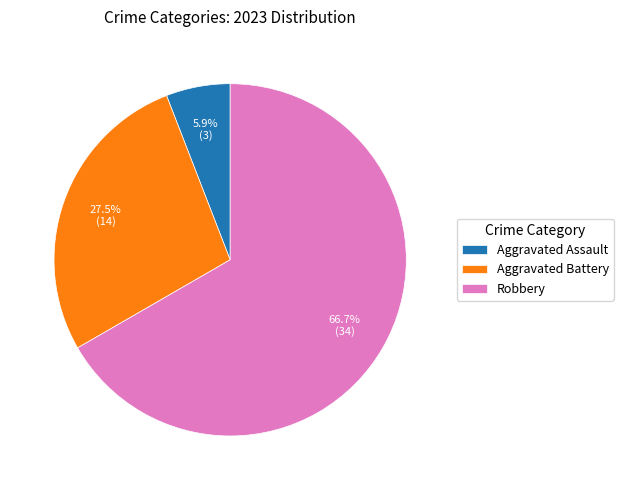

Rank the categories by value from lowest to highest.

Aggravated Assault, Aggravated Battery, Robbery